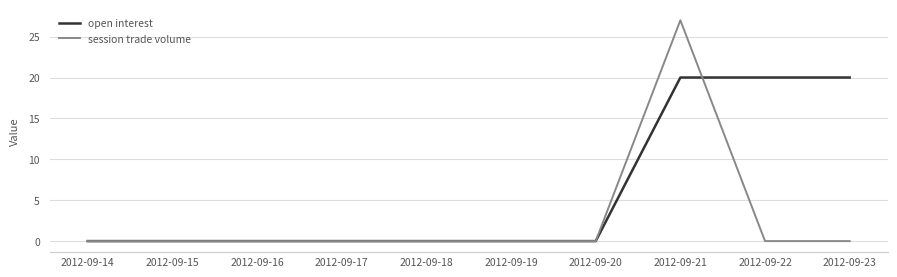

Which series has the widest spread of values?

session trade volume